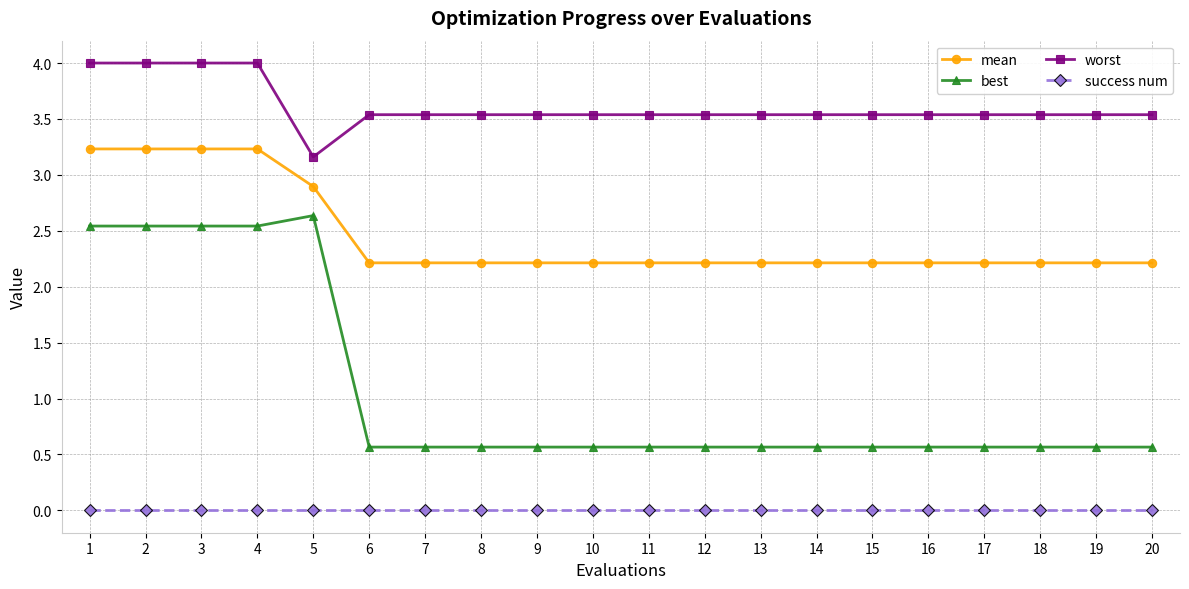

What is the sum of all mean values?

49.0